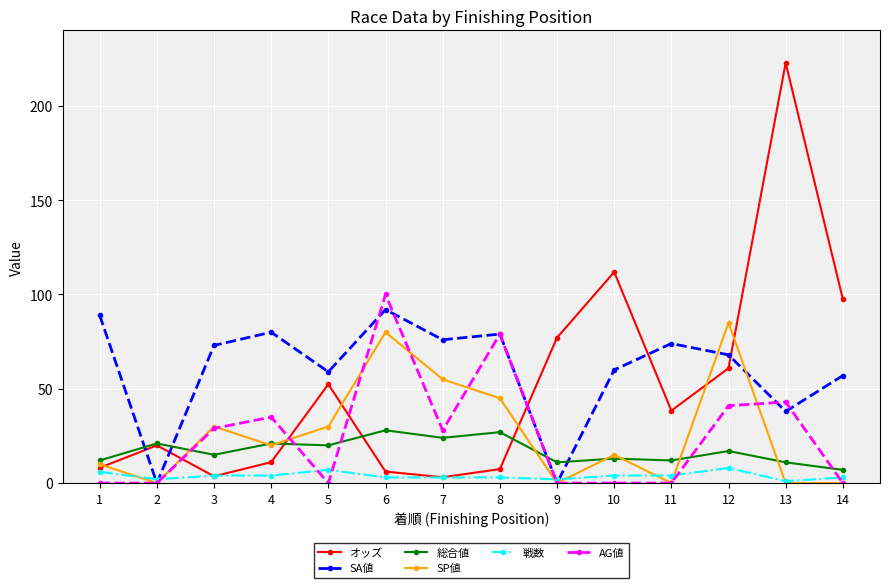

Where is the first local maximum for AG値?

4